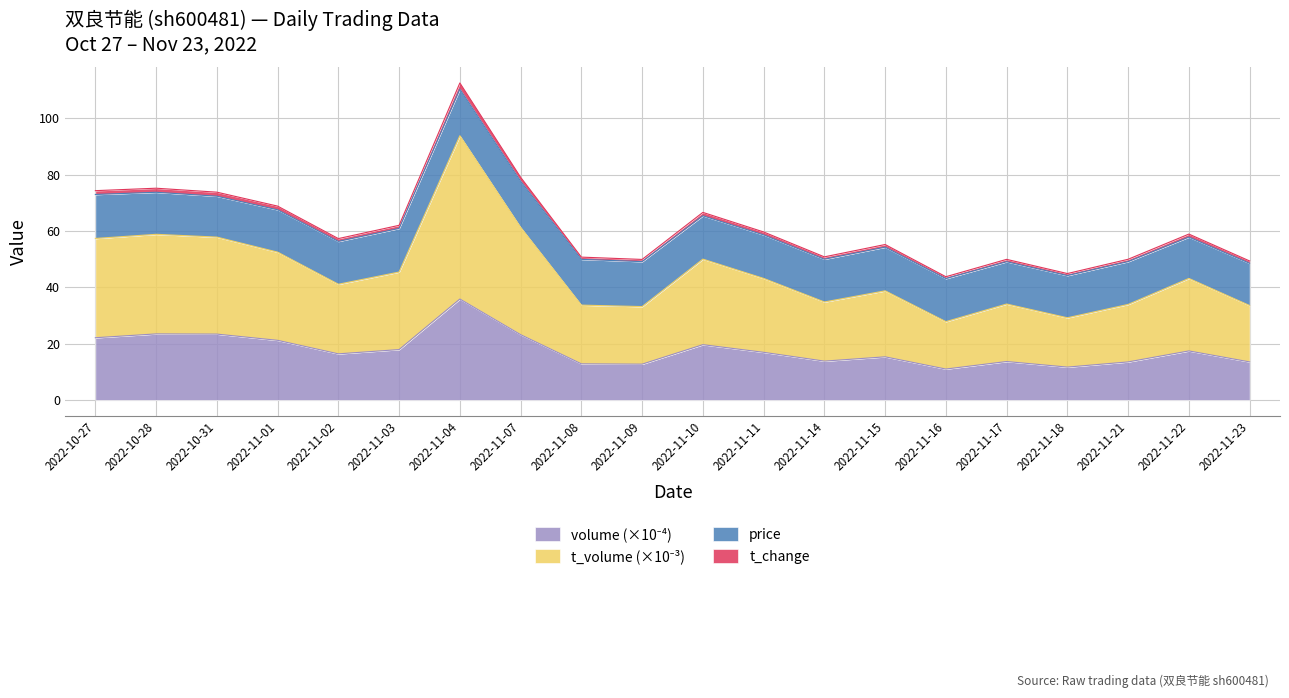

Does the chart have visible grid lines?

Yes